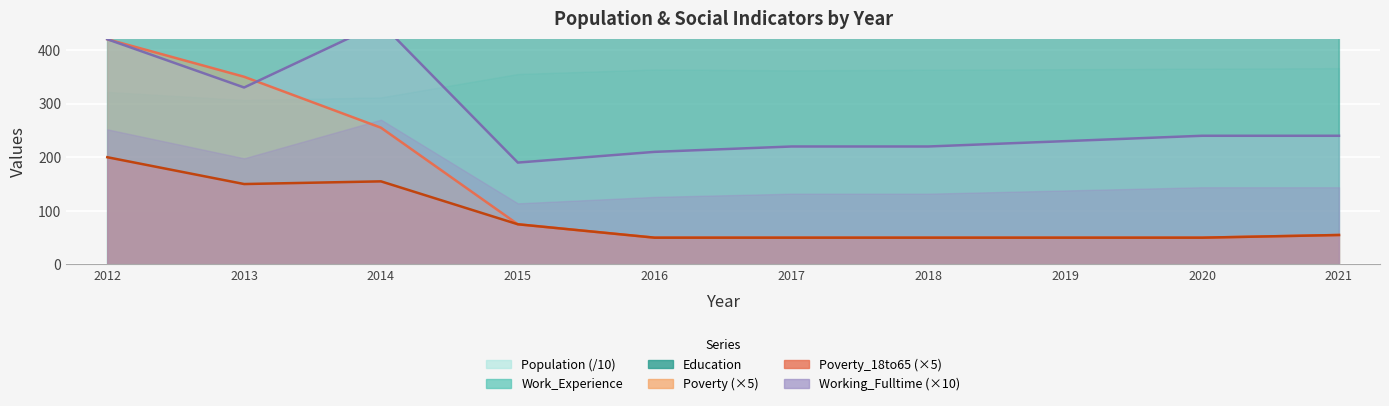

What is the difference between the Poverty values at 2012 and 2018?

370